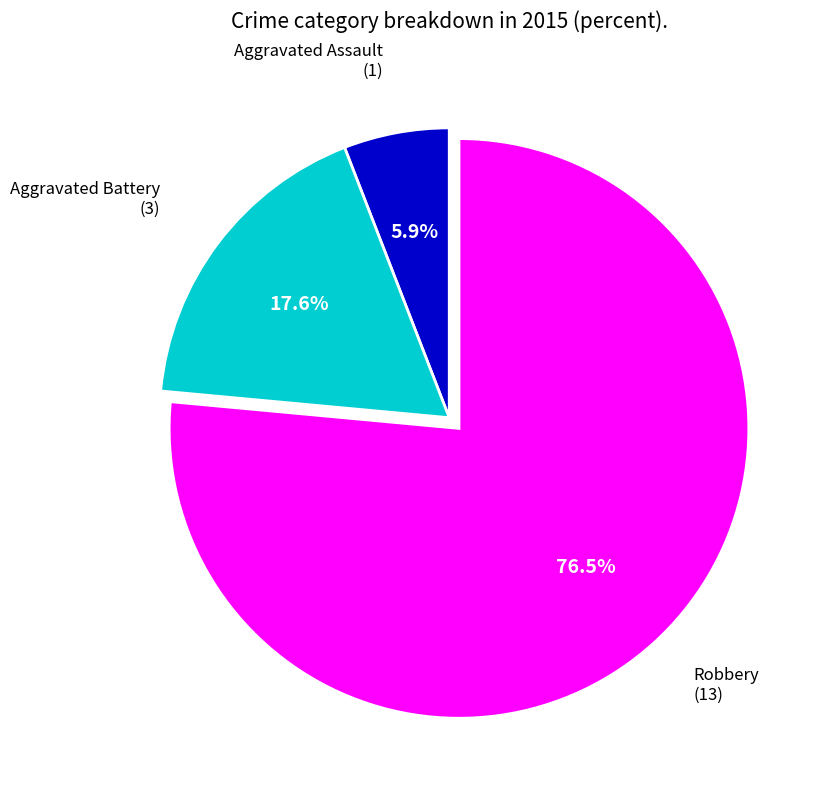

Does any single category account for the majority?

Yes